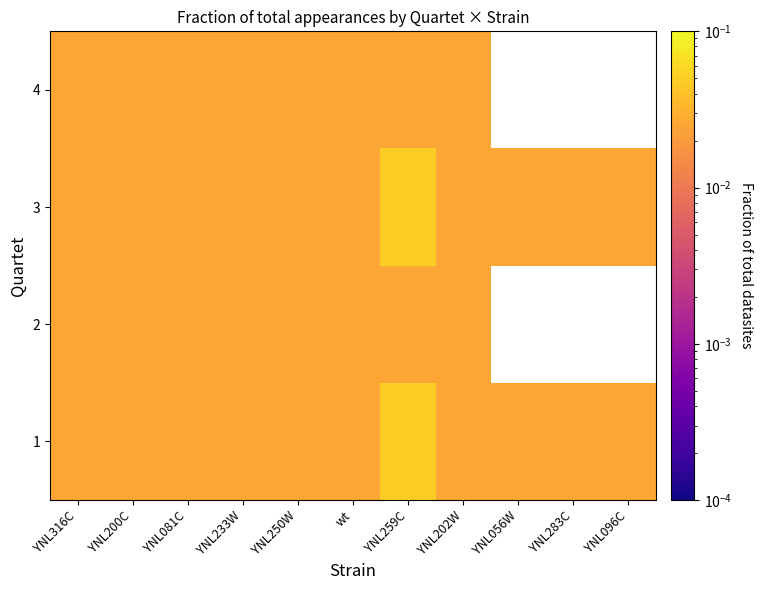

Count the number of data series in this chart.

4